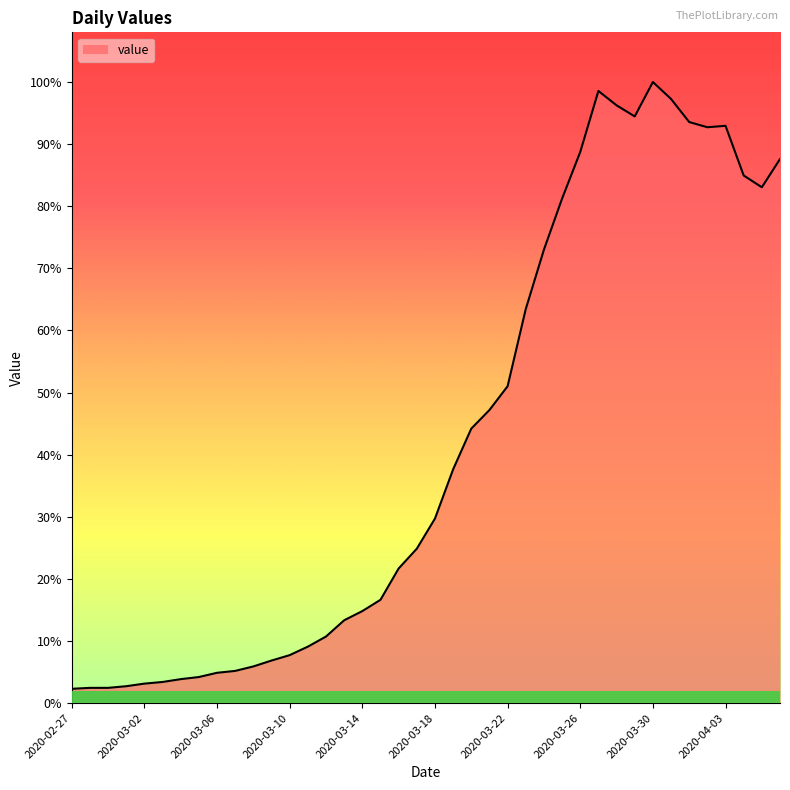

Is this an area chart (filled region under the line)?

Yes